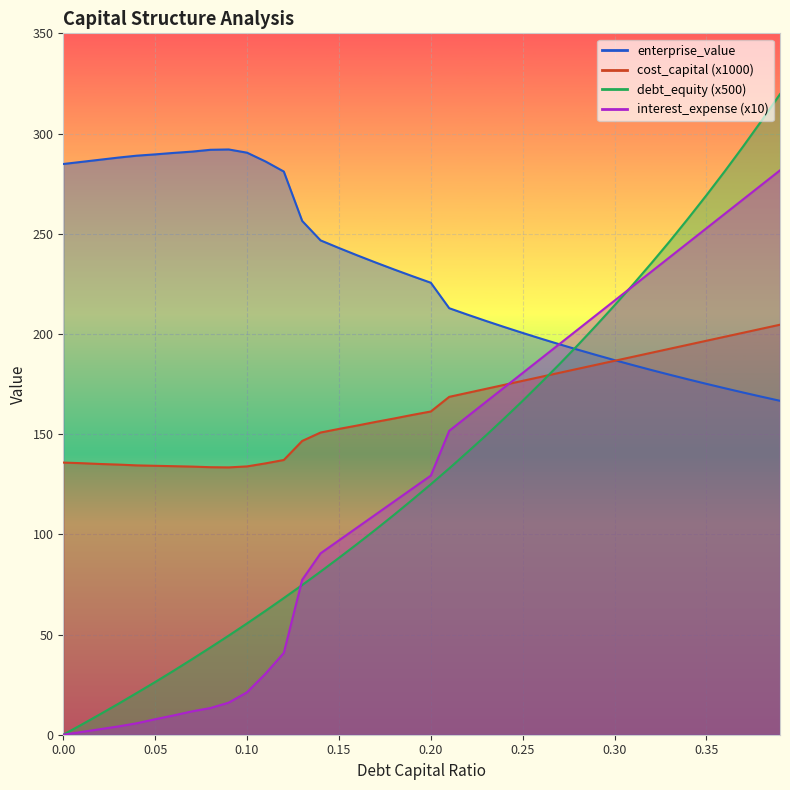

Reading left to right, what are all the values shown in this chart?

debt_capital: 0.0	5.0	10.2	15.5	20.9	26.3	31.9	37.7	43.5	49.5	55.6	61.8	68.2	74.7	81.4	88.2	95.2	102.4	109.8	117.3	125.0	132.9	141.1	149.4	157.9	166.7	175.7	185.0	194.5	204.2	214.3	224.6	235.3	246.2	257.6	269.2	281.2	293.7	306.4	319.6
cost_capital: 135.8	135.5	135.1	134.8	134.4	134.2	134.0	133.8	133.5	133.4	133.9	135.4	137.1	146.6	150.8	152.6	154.3	156.1	157.8	159.6	161.3	168.6	170.6	172.6	174.6	176.6	178.6	180.6	182.6	184.6	186.6	188.6	190.6	192.6	194.6	196.6	198.6	200.6	202.6	204.6
enterprise_value: 284.8	285.9	286.9	288.0	288.9	289.6	290.3	291.0	291.9	292.1	290.4	286.1	281.0	256.4	246.7	242.9	239.2	235.6	232.2	228.8	225.5	212.8	209.6	206.5	203.4	200.5	197.6	194.8	192.1	189.5	186.9	184.4	182.0	179.6	177.3	175.1	172.9	170.8	168.7	166.6
debt_equity: 0.0	1.4	2.8	4.1	5.7	7.7	9.6	11.6	13.3	16.0	21.2	30.4	40.8	77.3	90.5	97.0	103.4	109.9	116.4	122.8	129.3	151.7	158.9	166.1	173.3	180.5	187.8	195.0	202.2	209.4	216.6	223.9	231.1	238.3	245.5	252.8	260.0	267.2	274.4	281.6